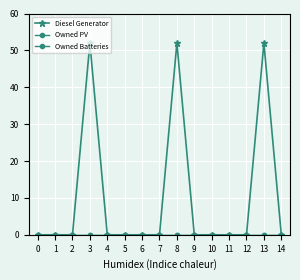

List the labels in order of Owned PV value, smallest first.

0, 1, 2, 3, 4, 5, 6, 7, 8, 9, 10, 11, 12, 13, 14